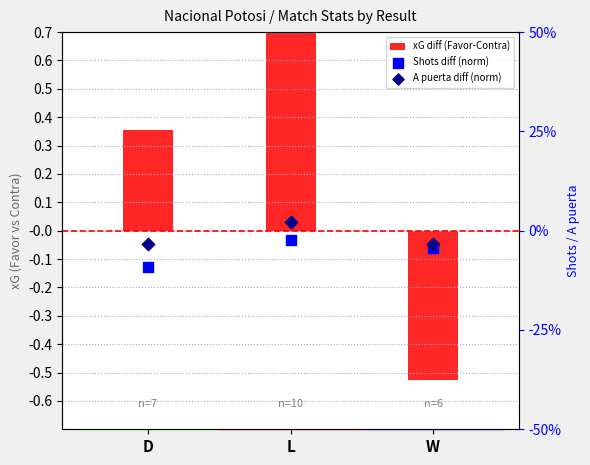

At which category is the sum across all series the highest?

L